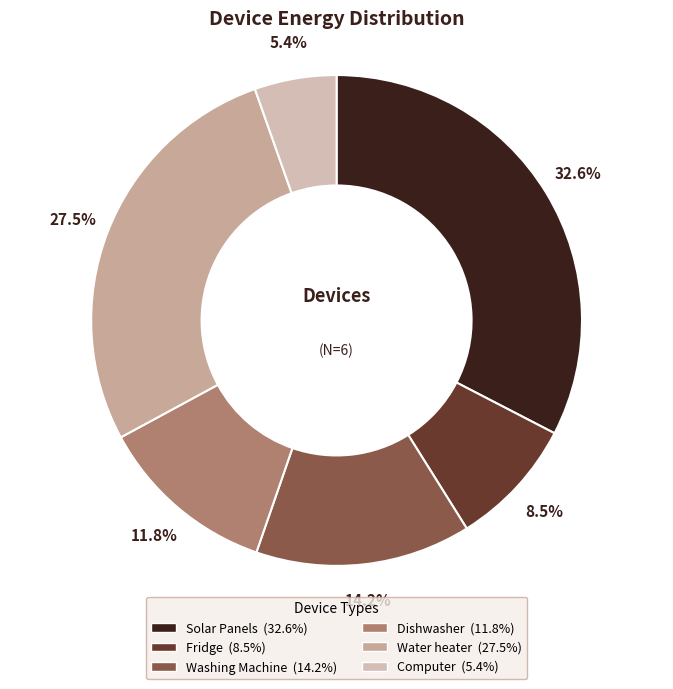

What percentage is NOT represented by Water heater?

72.5%